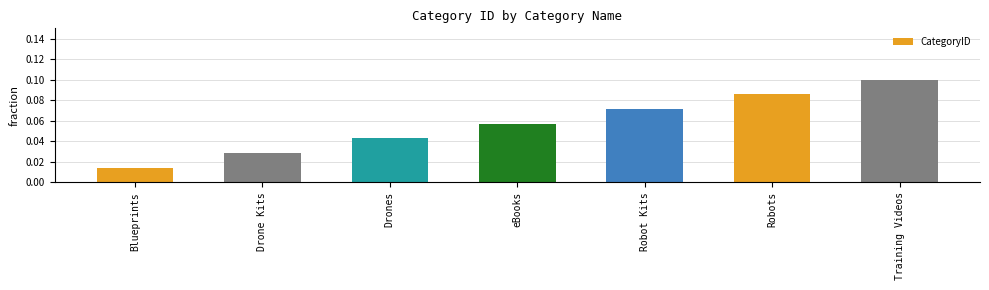

List the labels in order of value, largest first.

Training Videos, Robots, Robot Kits, eBooks, Drones, Drone Kits, Blueprints